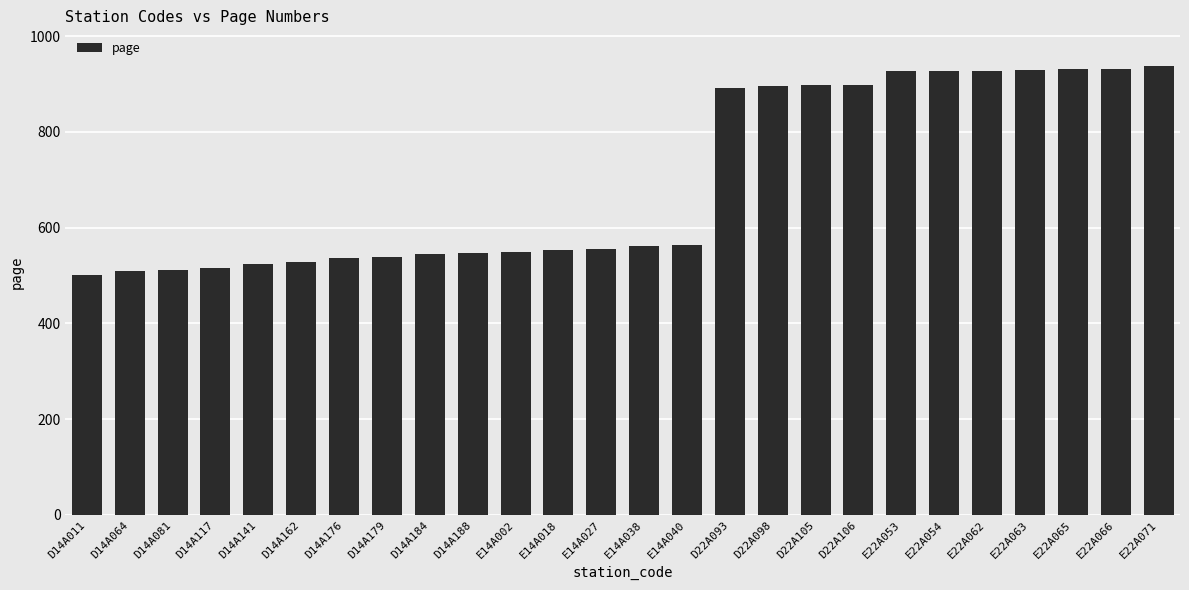

What is the change in value from D14A141 to D14A179?

+16